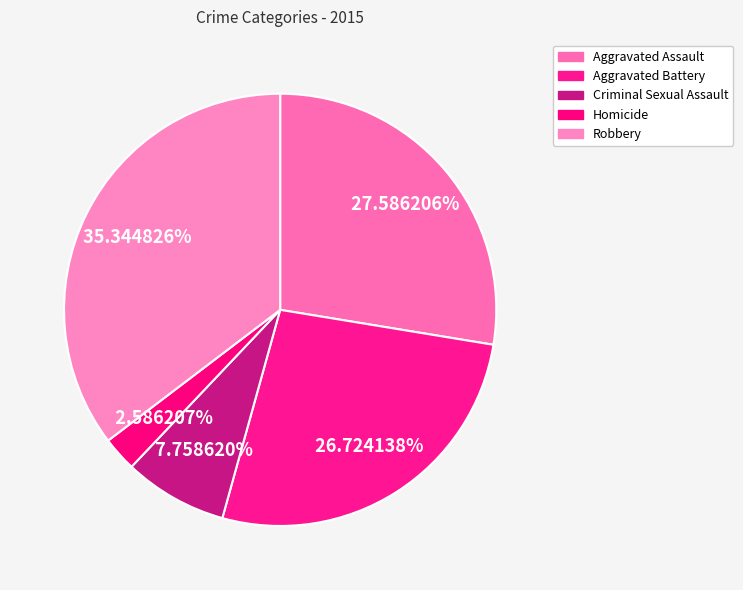

To the nearest percent, what is the difference between the largest and smallest slice percentages?

33%